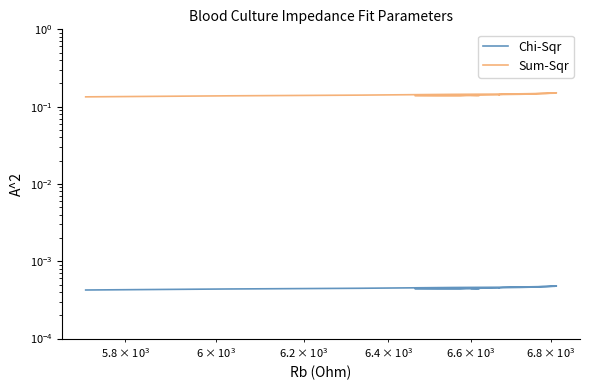

Rank the series by their maximum value, from highest to lowest.

Sum-Sqr, Chi-Sqr